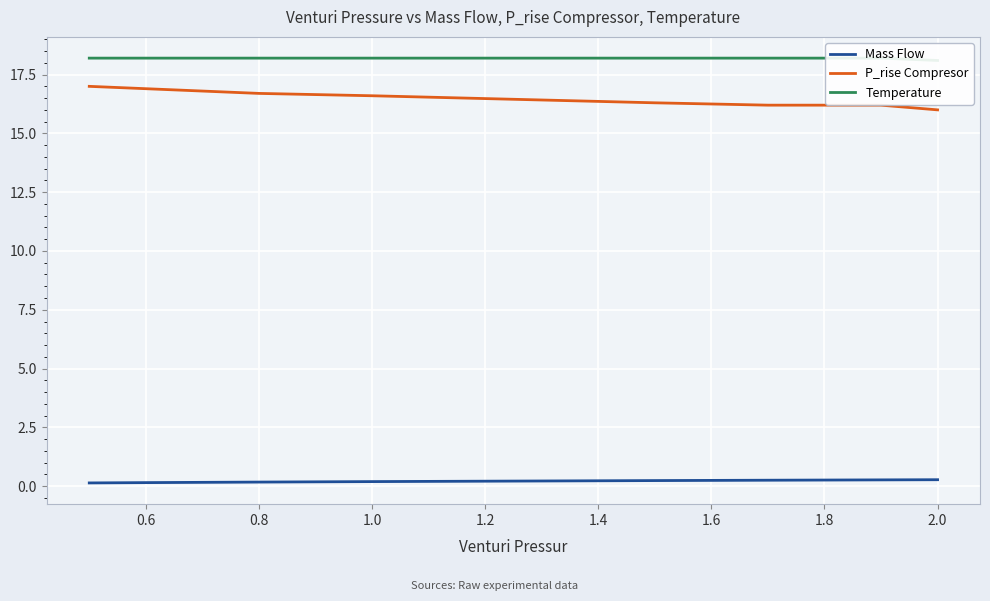

Count the number of categories in the chart.

8